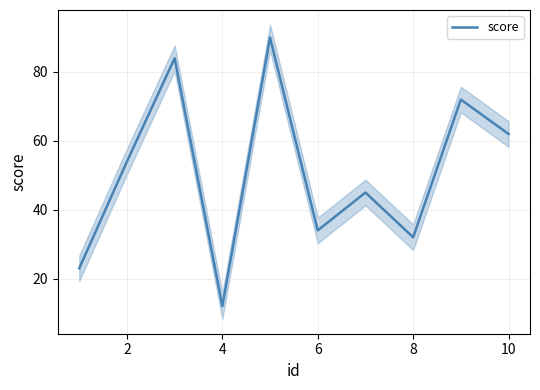

What is the value of the 8th point from the left?

32